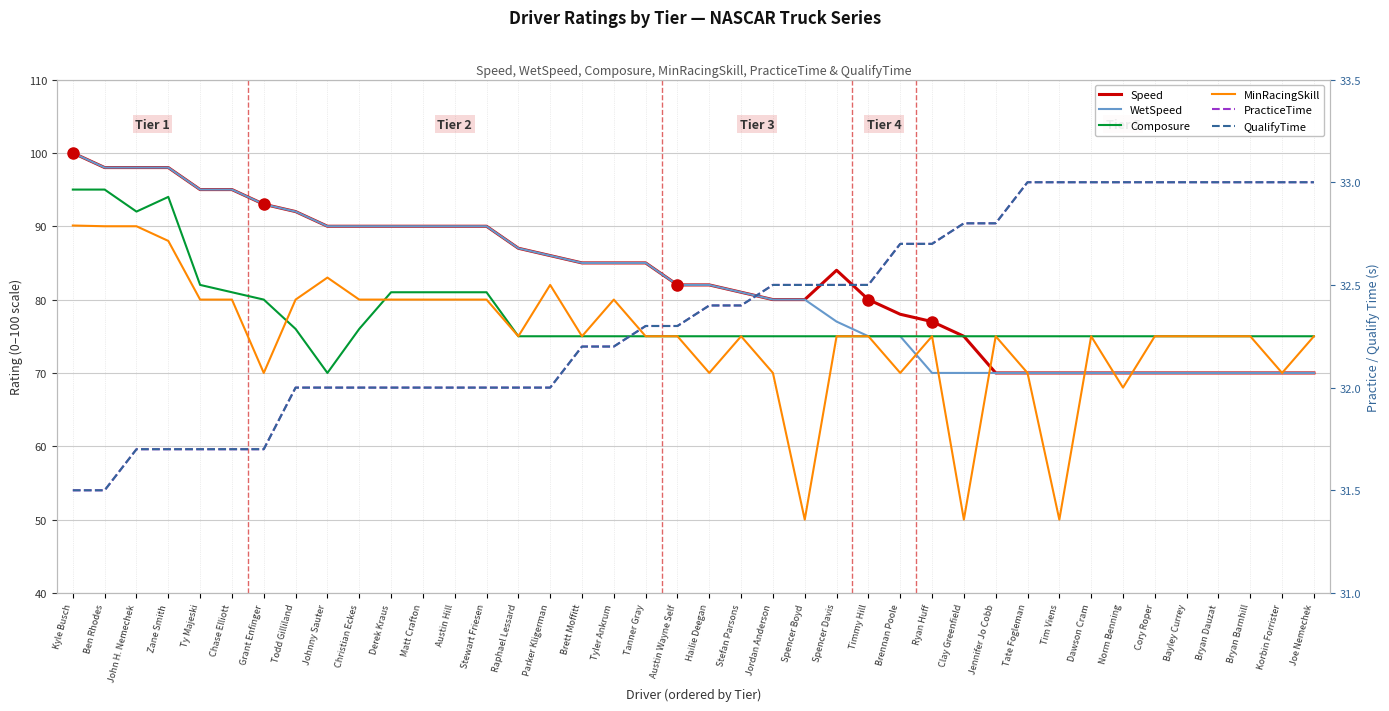

What is the highest value of the WetSpeed series?

100.0